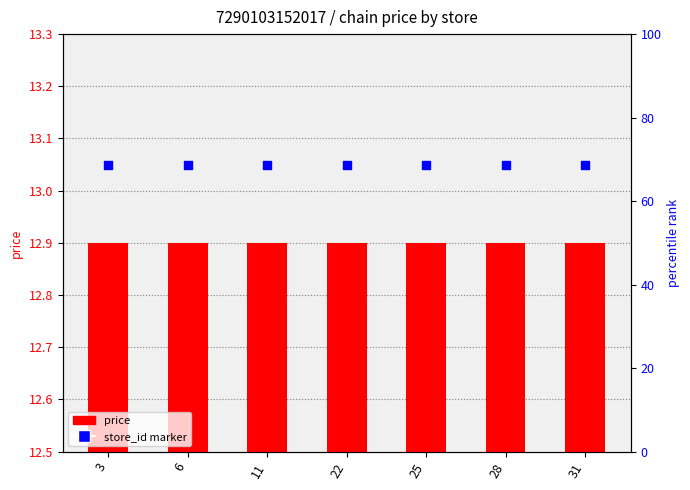

What are all the series names shown in the legend?

price, store_id marker